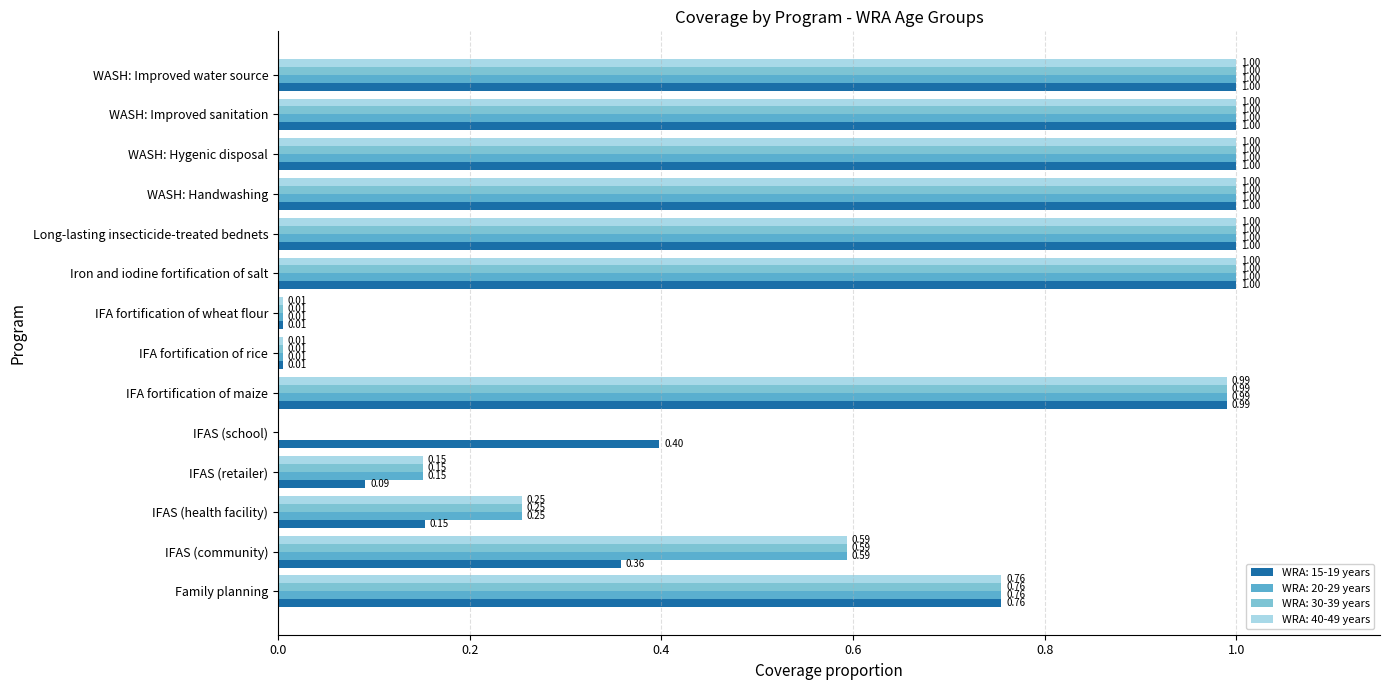

Is the value of WRA: 20-29 years at WASH: Improved sanitation greater than the value of WRA: 15-19 years at IFAS (retailer)?

Yes